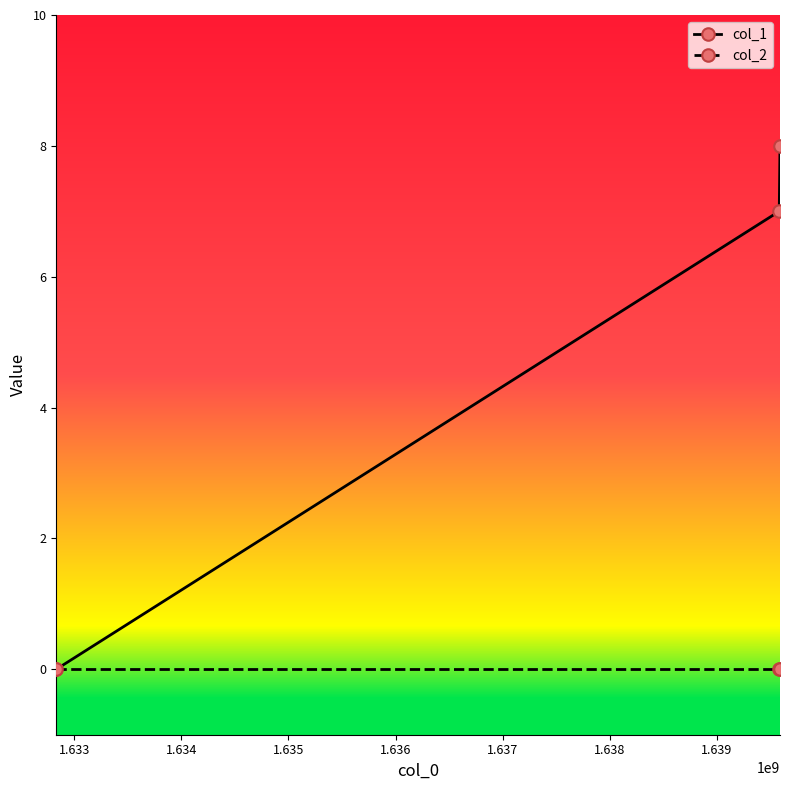

What is the value of the col_1 point at the 2nd from the left?

7